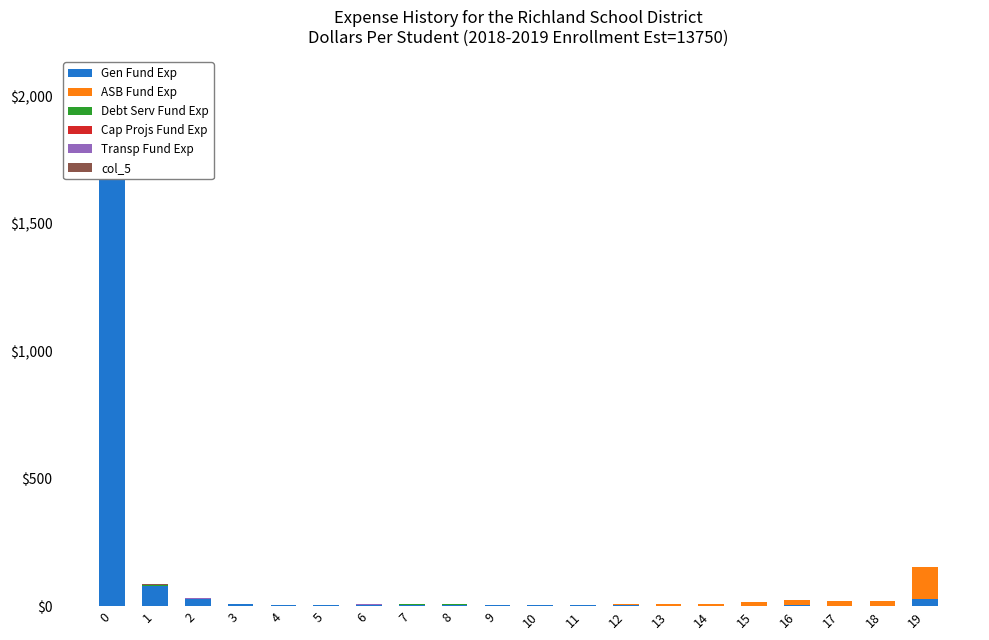

What is the spread (max minus min) of values at 16?

19